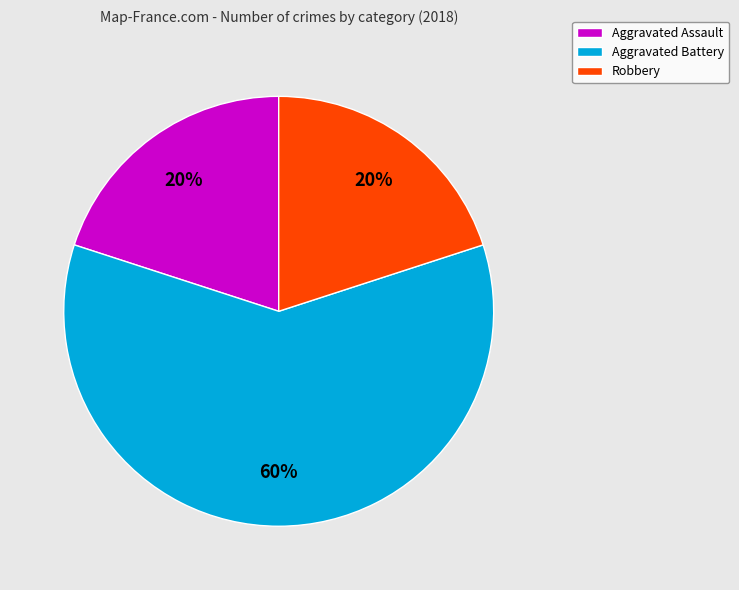

Between Aggravated Battery and Robbery, which is larger?

Aggravated Battery